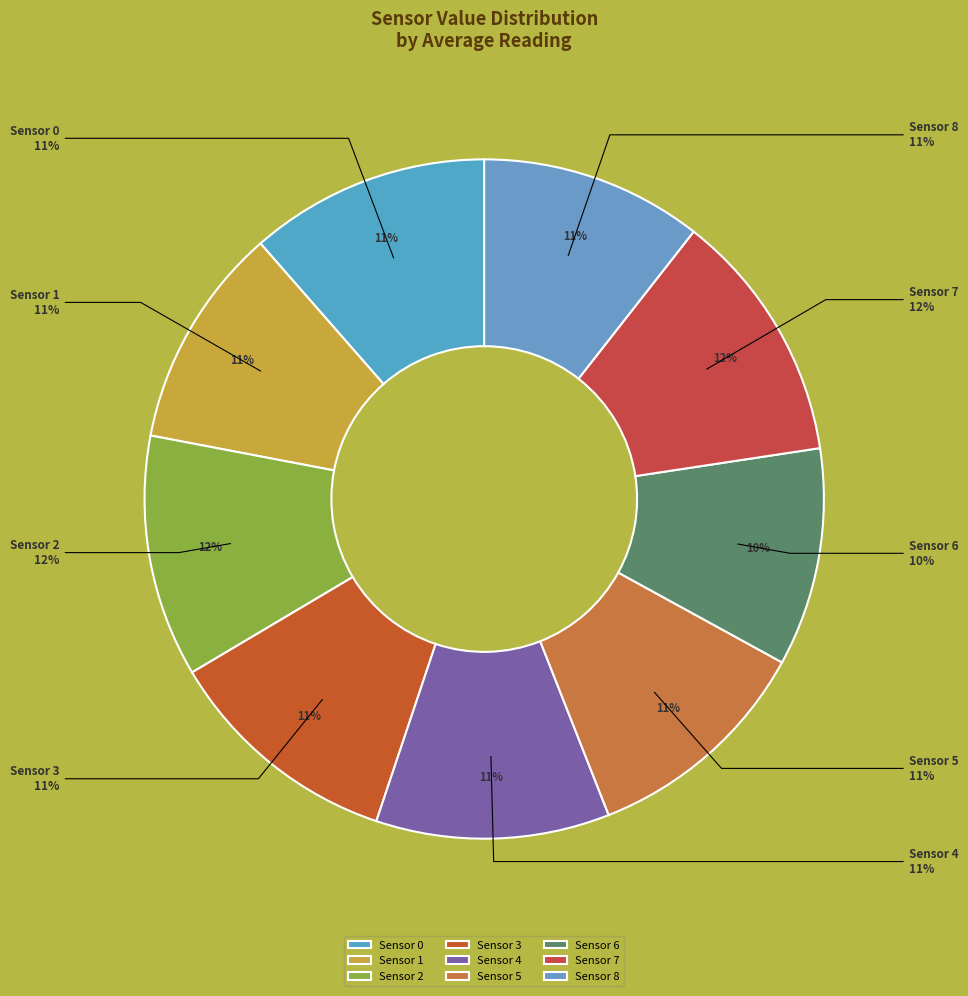

To the nearest percent, what portion does Sensor 2 represent?

12%